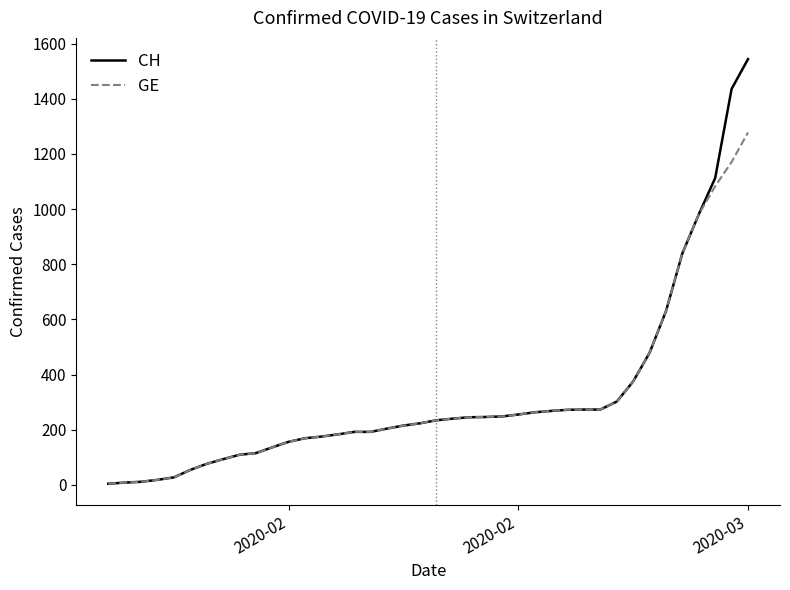

Which series has the widest spread of values?

CH